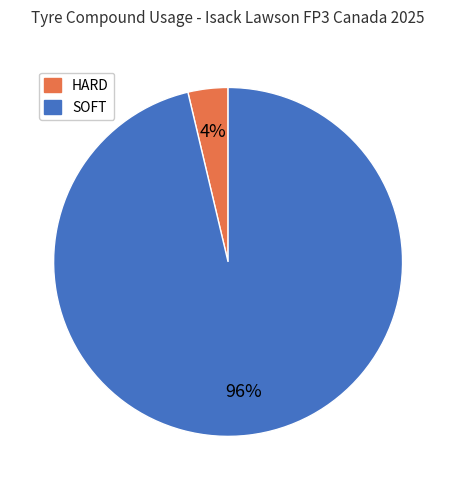

Which category has the smallest portion of the pie?

HARD